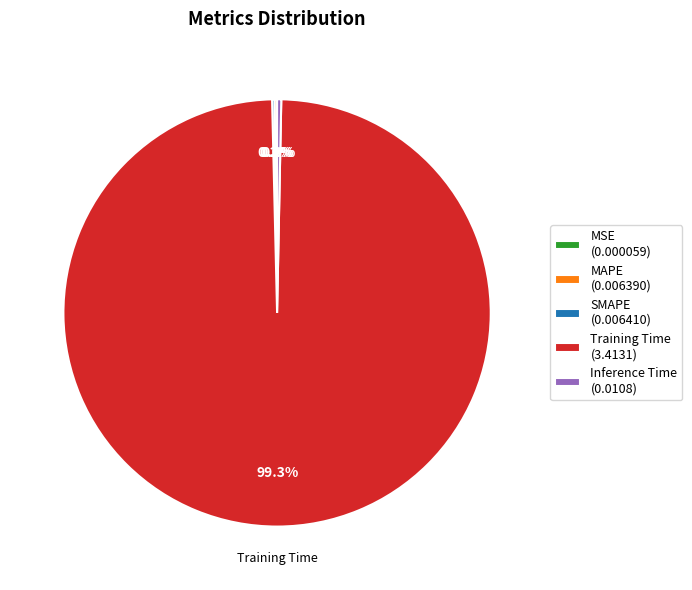

Does any single category account for the majority?

Yes